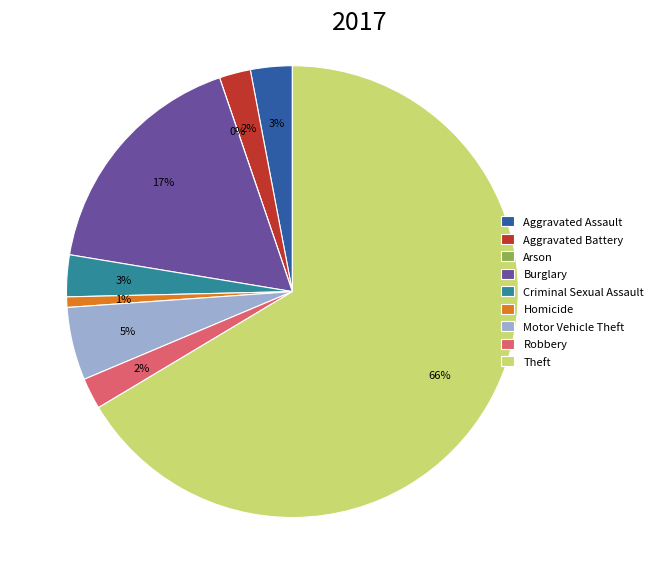

What is the ratio of the value at Motor Vehicle Theft to the value at Robbery?

2.3